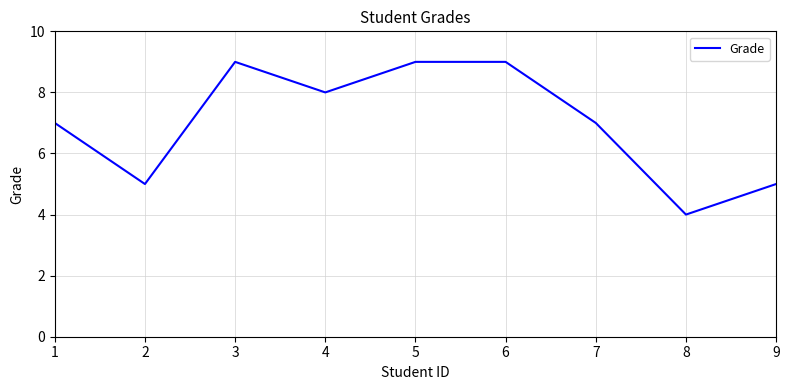

What is the difference between the maximum and minimum values?

5